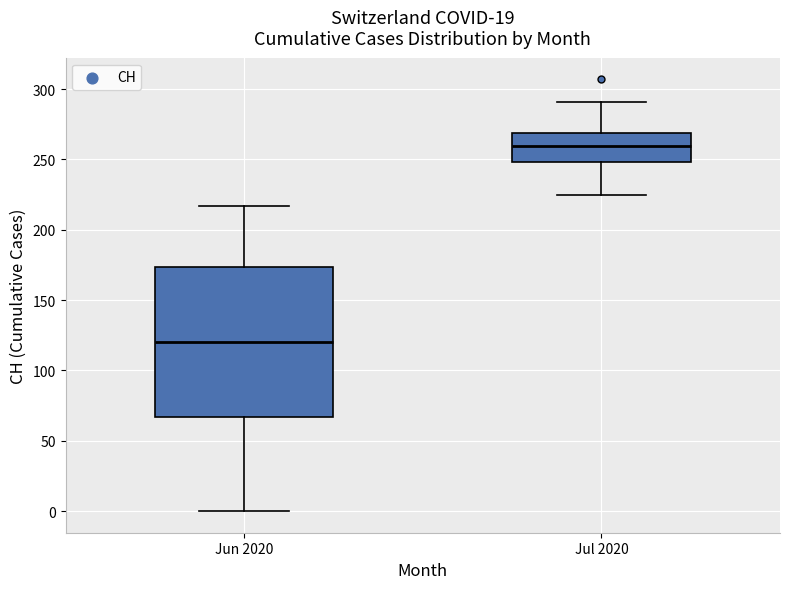

Which box is the tallest, from its lower edge to its upper edge?

Jun 2020